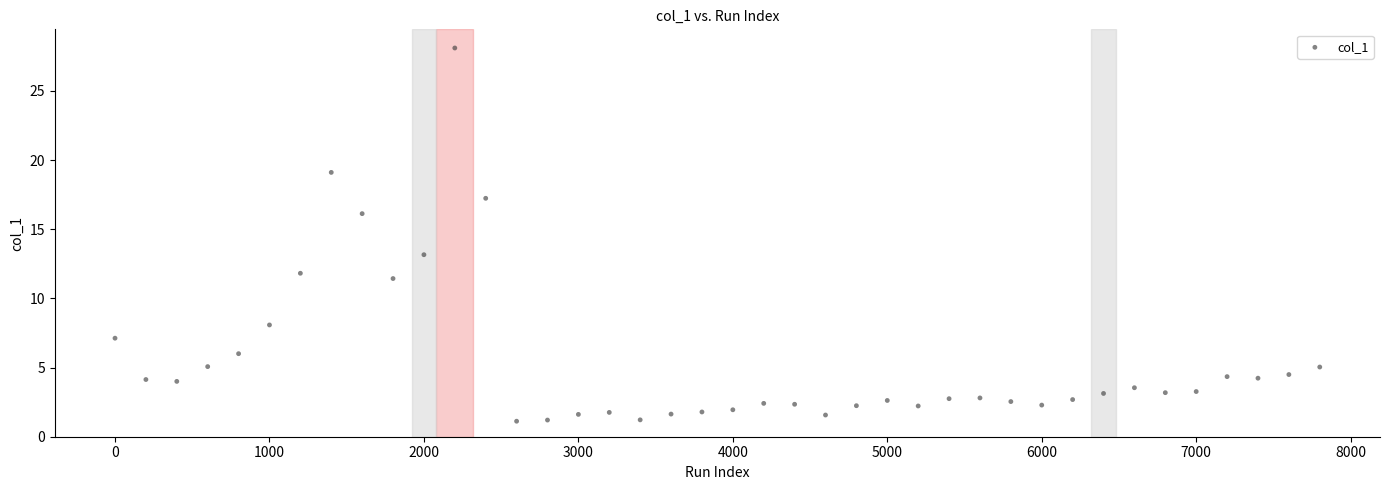

What is the range of Y values (max minus min)?

27.0